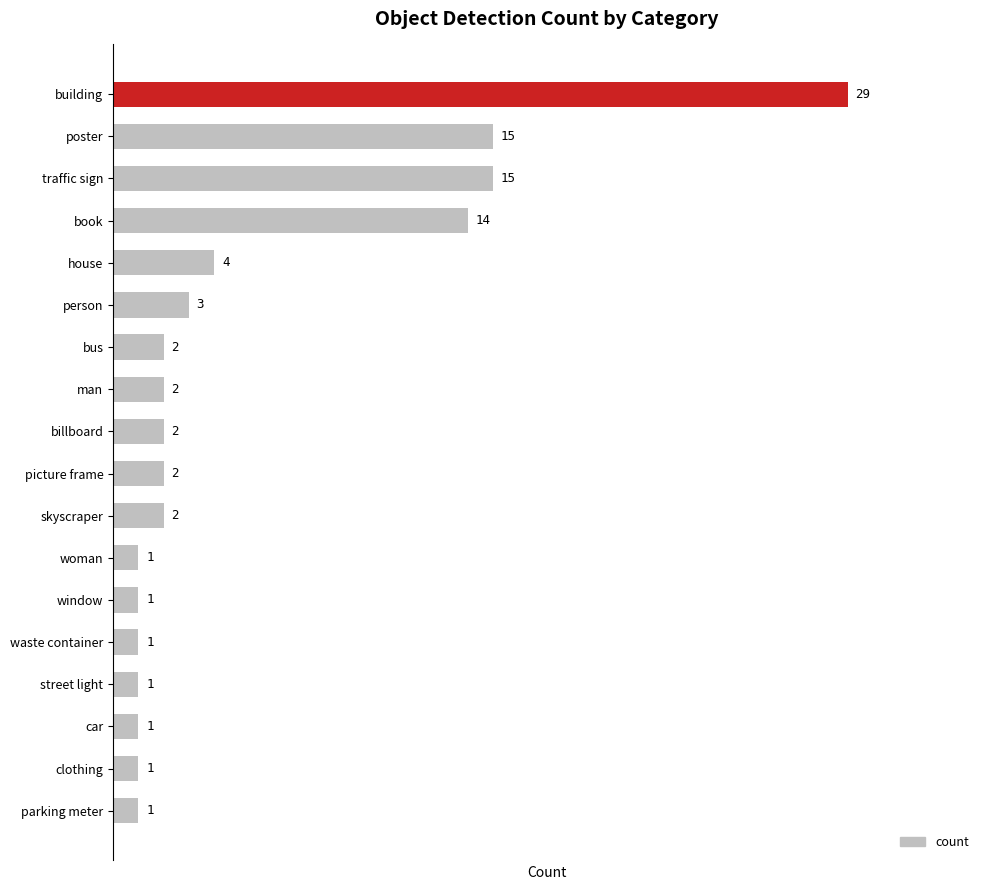

The chart shows a value of 1 at street light. True or false?

True